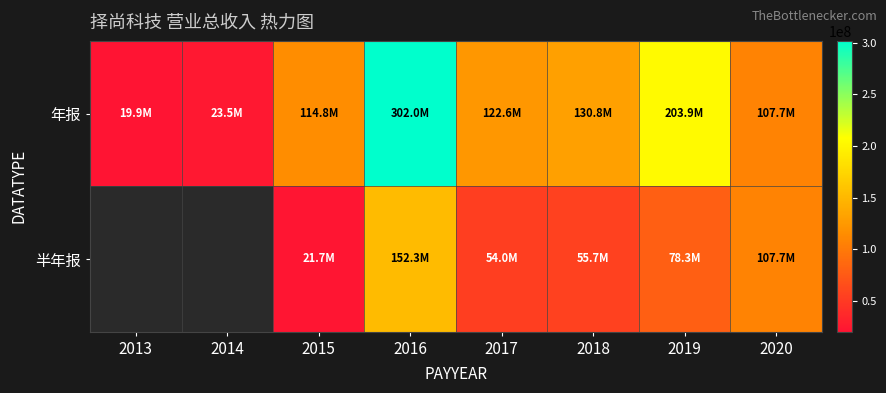

How many categories are shown in the chart?

8